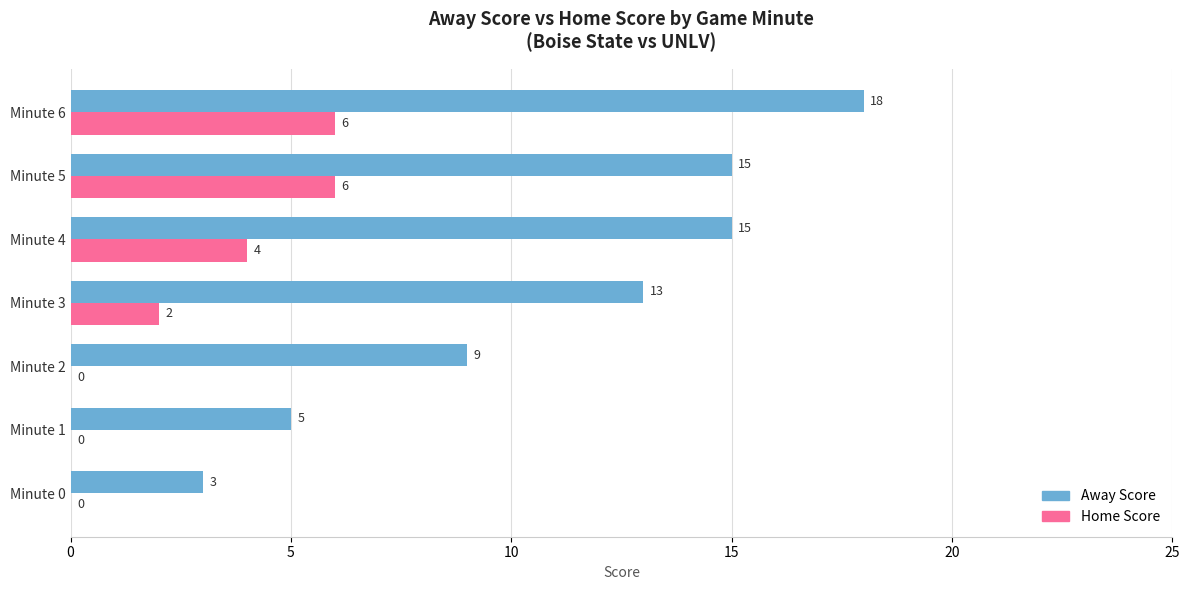

Count the number of data series in this chart.

2